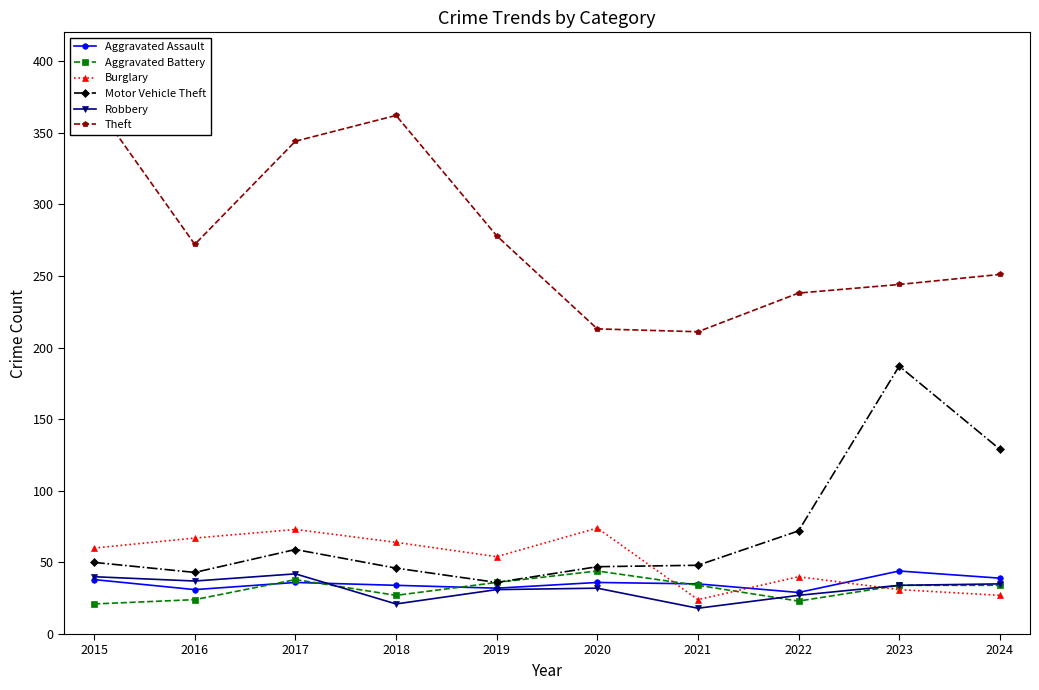

At which category does Motor Vehicle Theft reach its first local valley?

2016